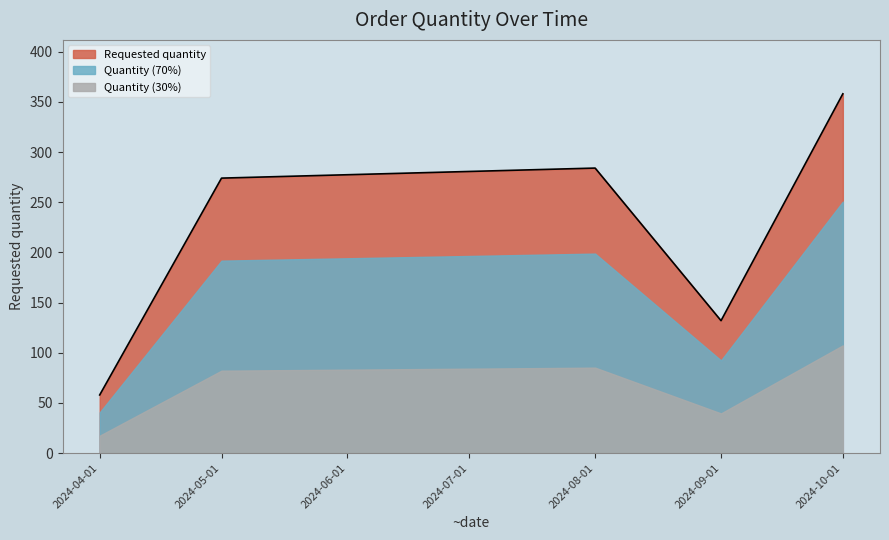

Where does the data first go above 274?

2024-08-01